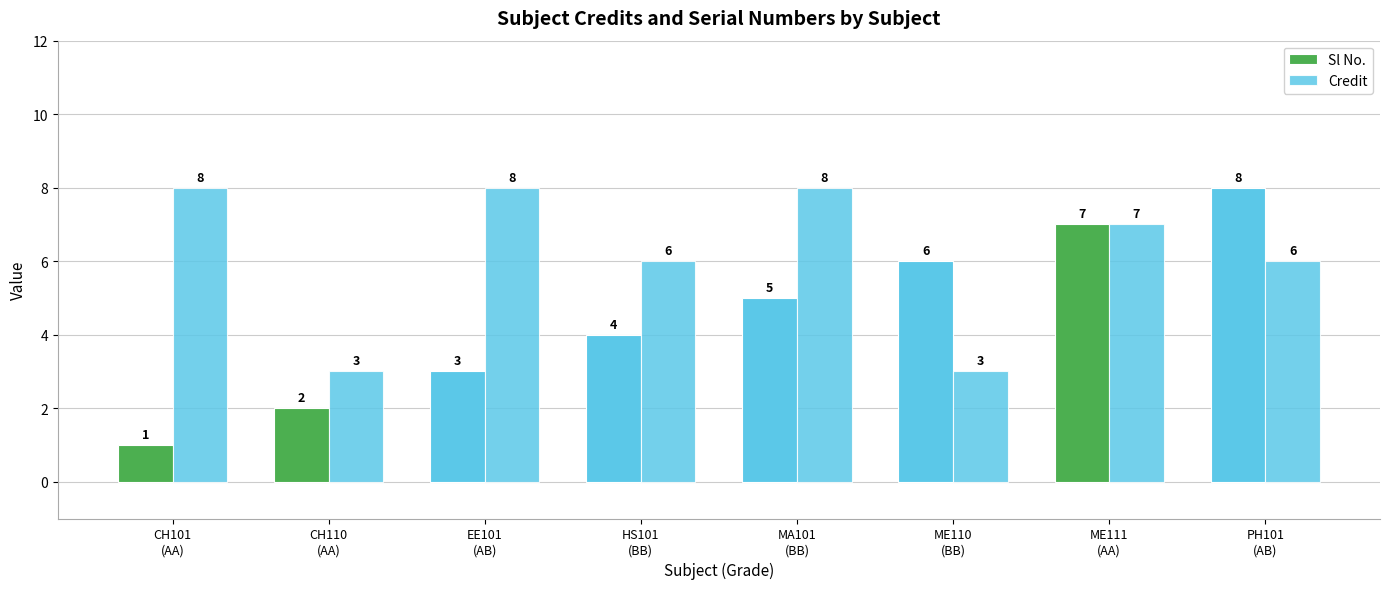

Does the chart contain stacked bars?

No